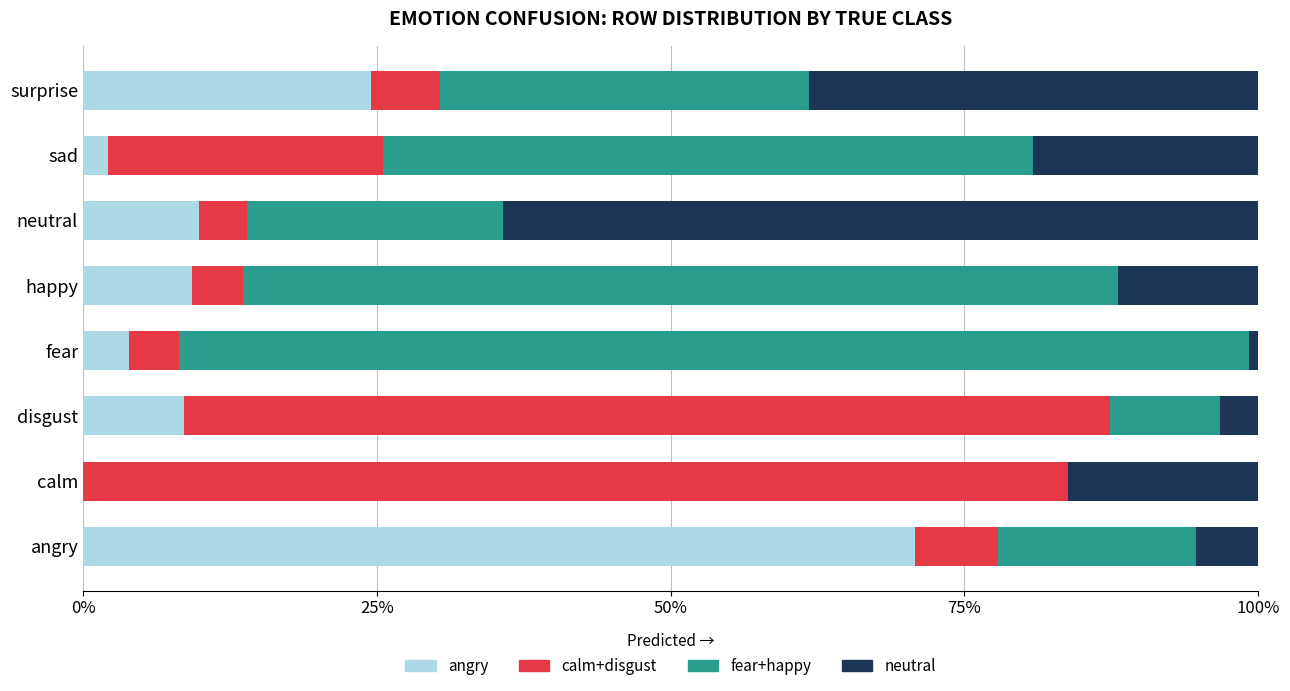

What is the total value across all series at calm?

100.0